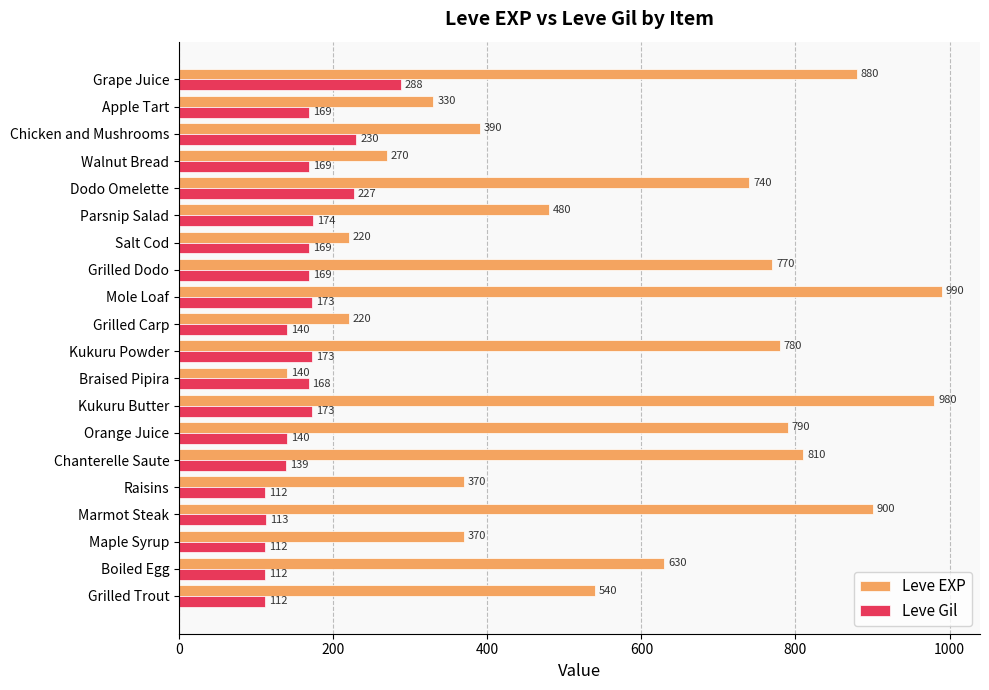

At which label is Leve Gil closest to 200?

Parsnip Salad